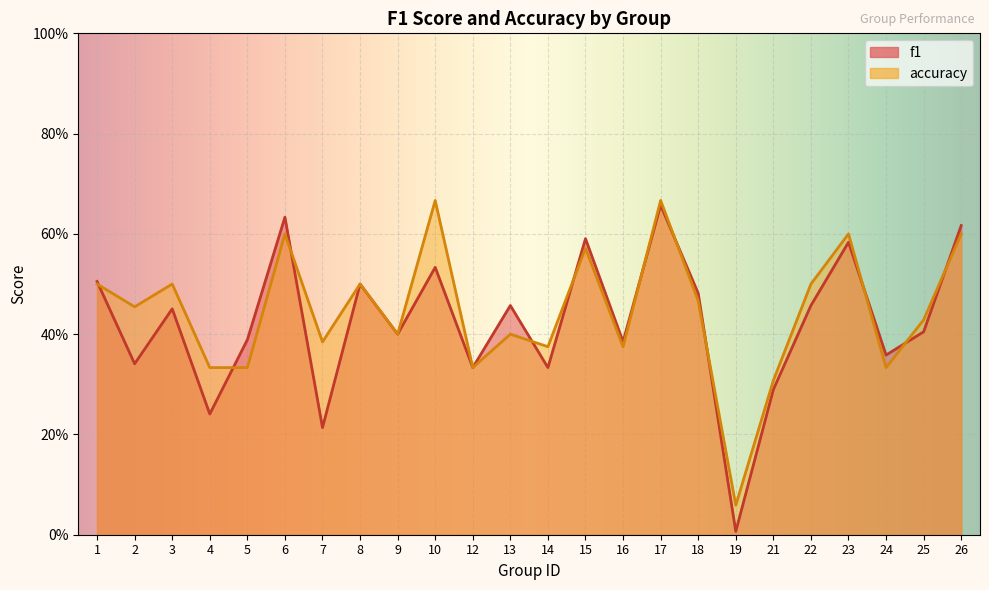

How many lines are shown in the chart?

2